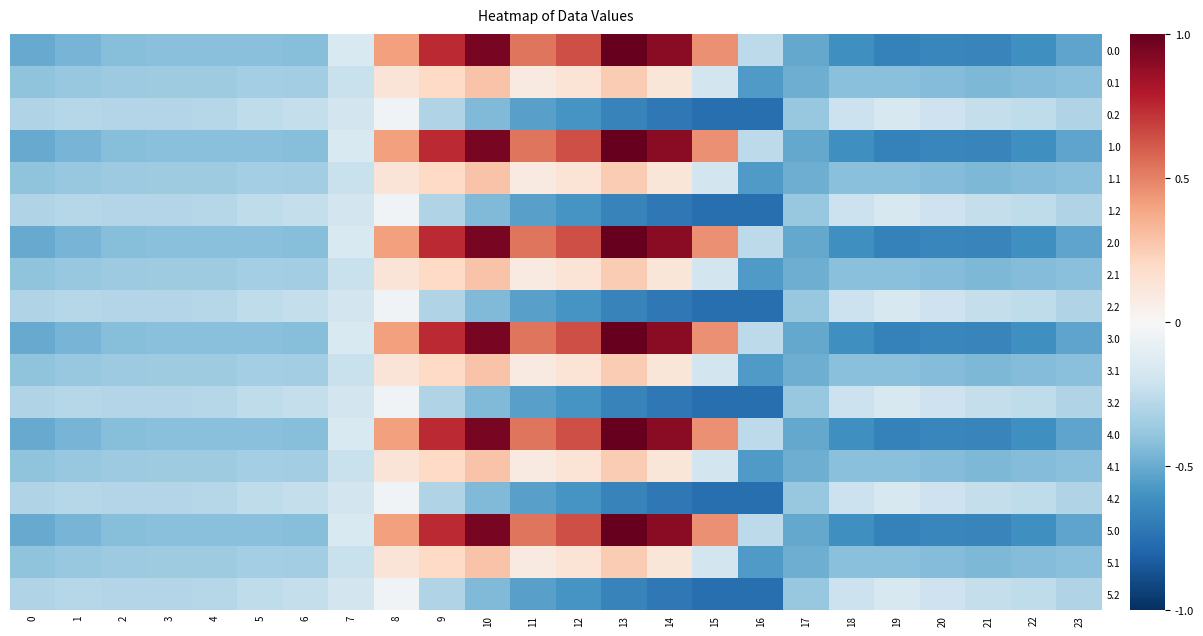

List the series in order of their peak value, highest first.

0.0, 1.0, 2.0, 3.0, 4.0, 5.0, 0.1, 1.1, 2.1, 3.1, 4.1, 5.1, 0.2, 1.2, 2.2, 3.2, 4.2, 5.2